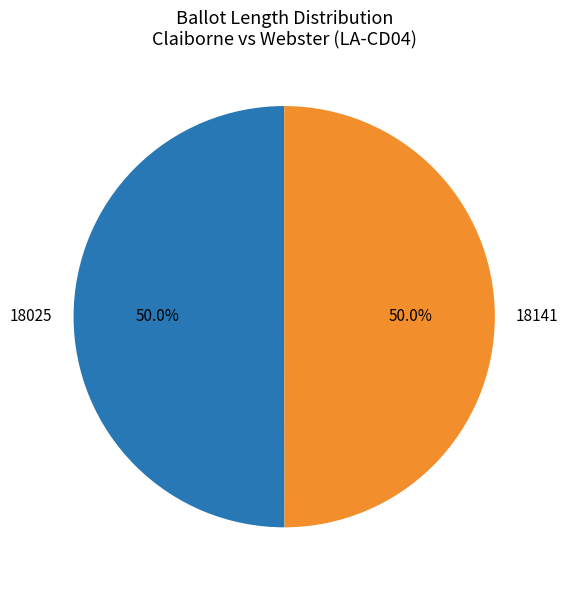

How much of the chart is everything except 18141?

50.0%